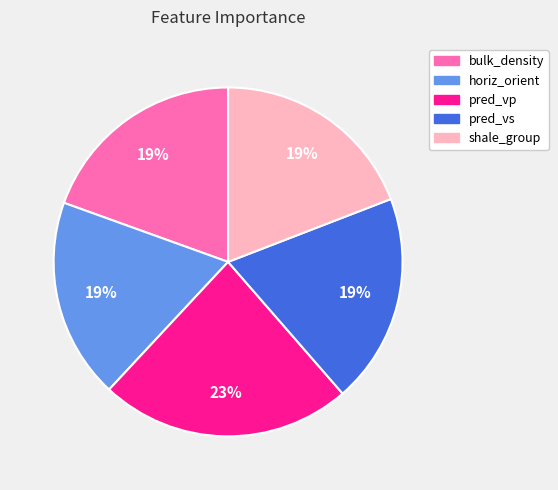

To the nearest percent, what is the combined percentage of horiz_orient and pred_vs?

38%